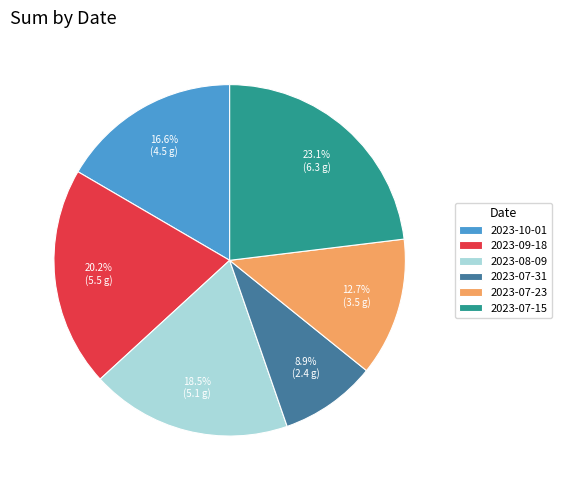

To the nearest percent, what is the difference between the largest and smallest slice percentages?

14%